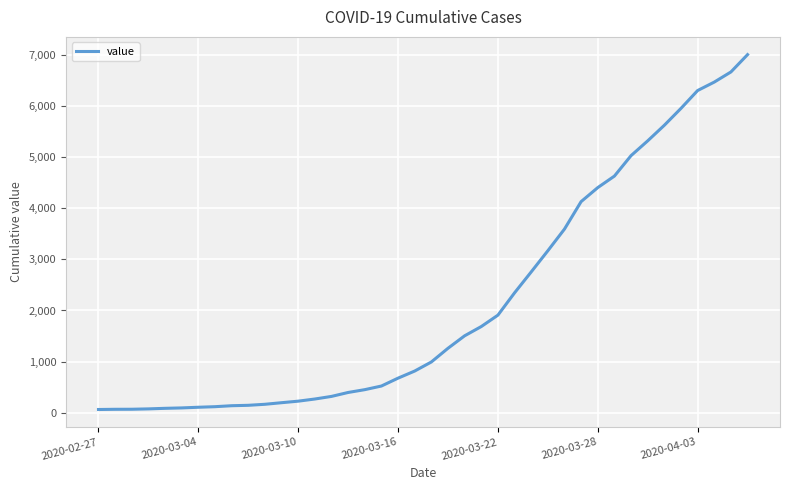

What is the greatest value displayed?

7003